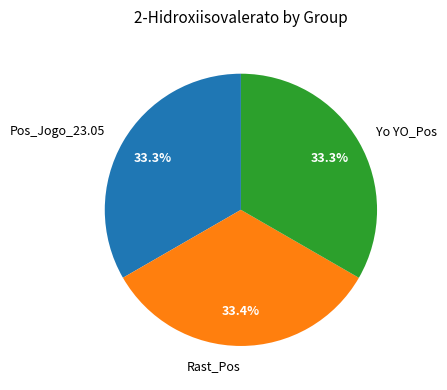

True or false: Yo YO_Pos accounts for 33% of the total.

True